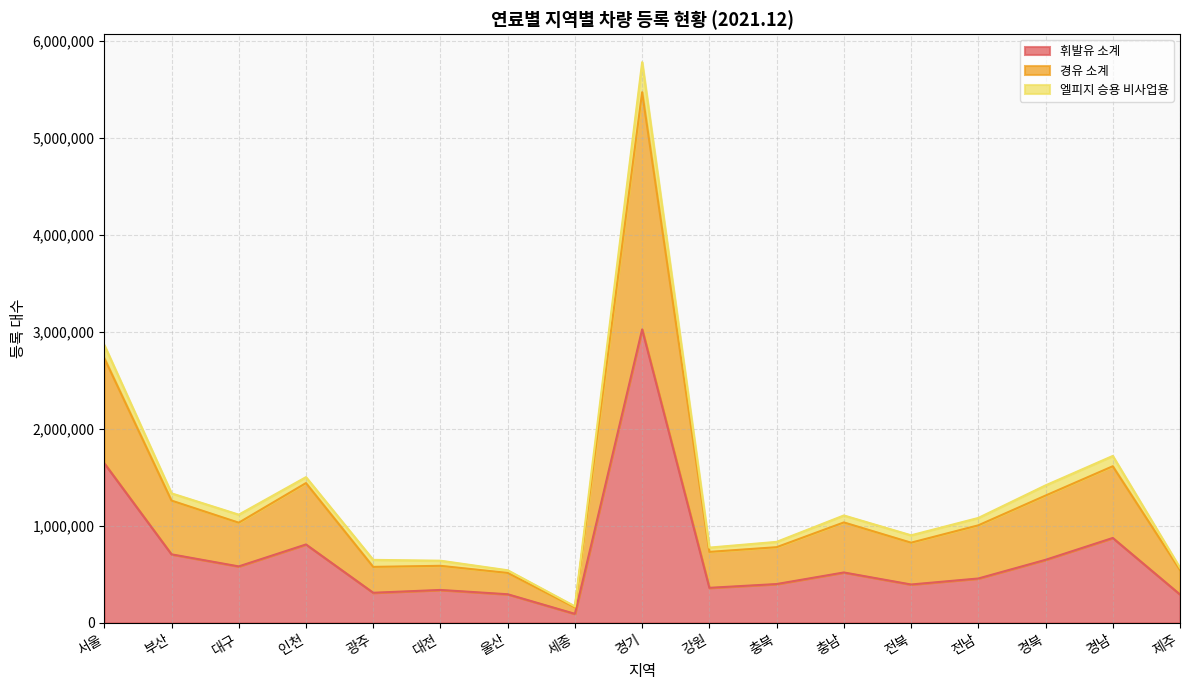

At how many categories does at least one series exceed 1041445?

9